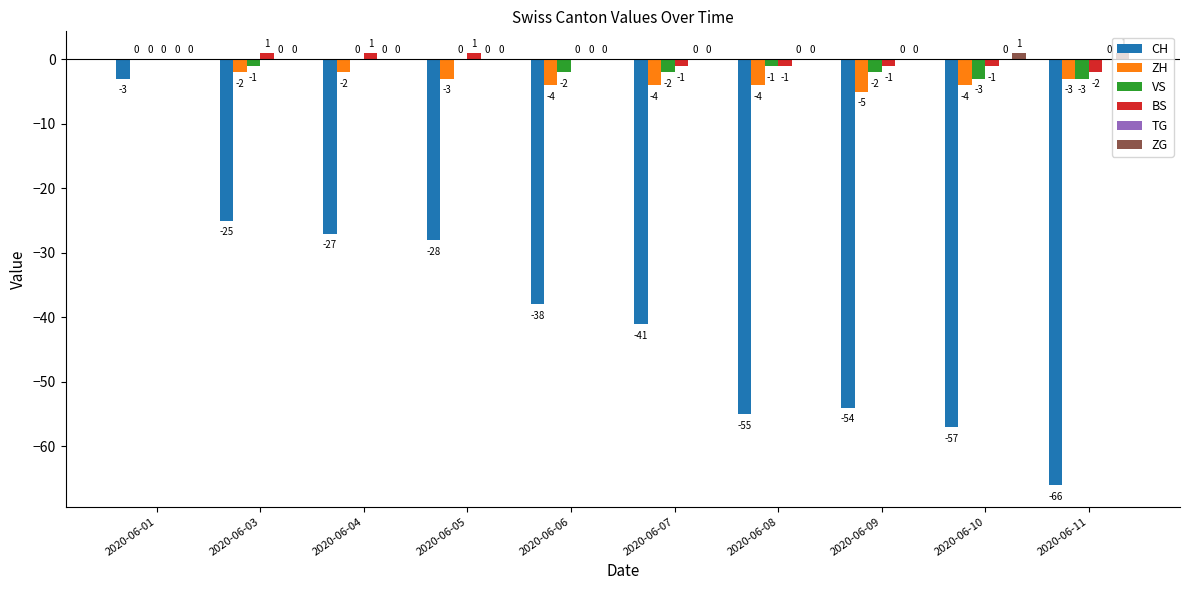

Are the bars grouped side by side (vs. stacked)?

Yes